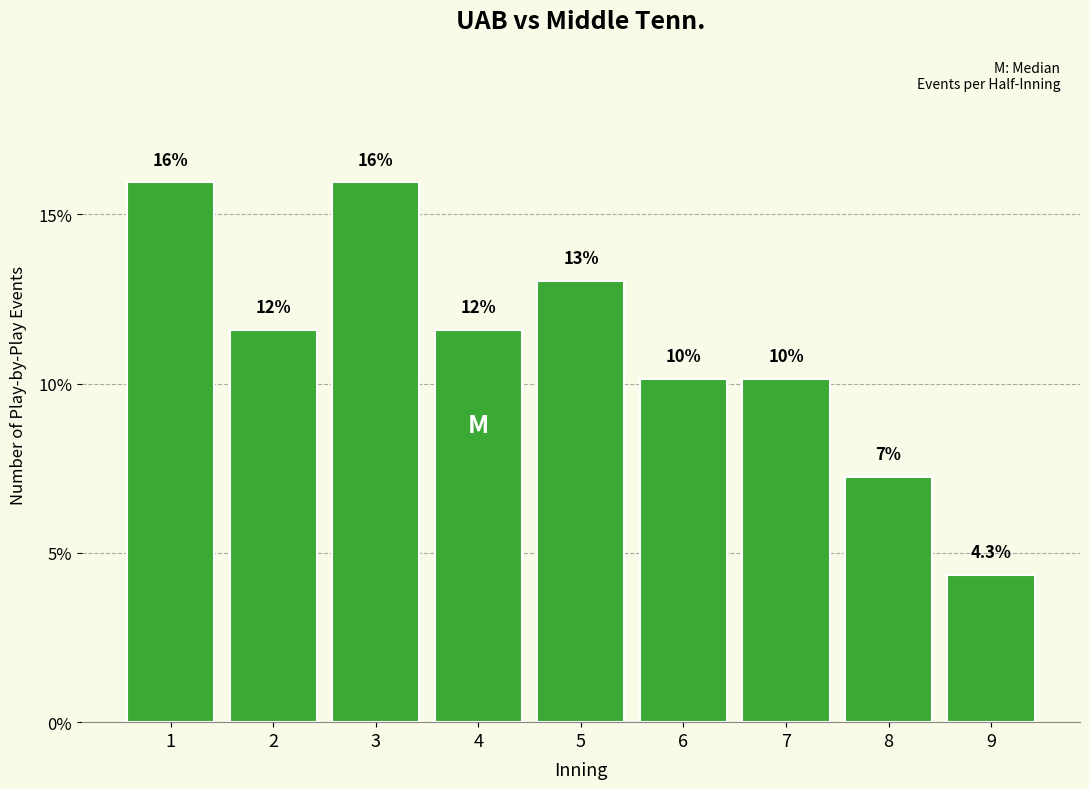

Are the bars horizontal?

No